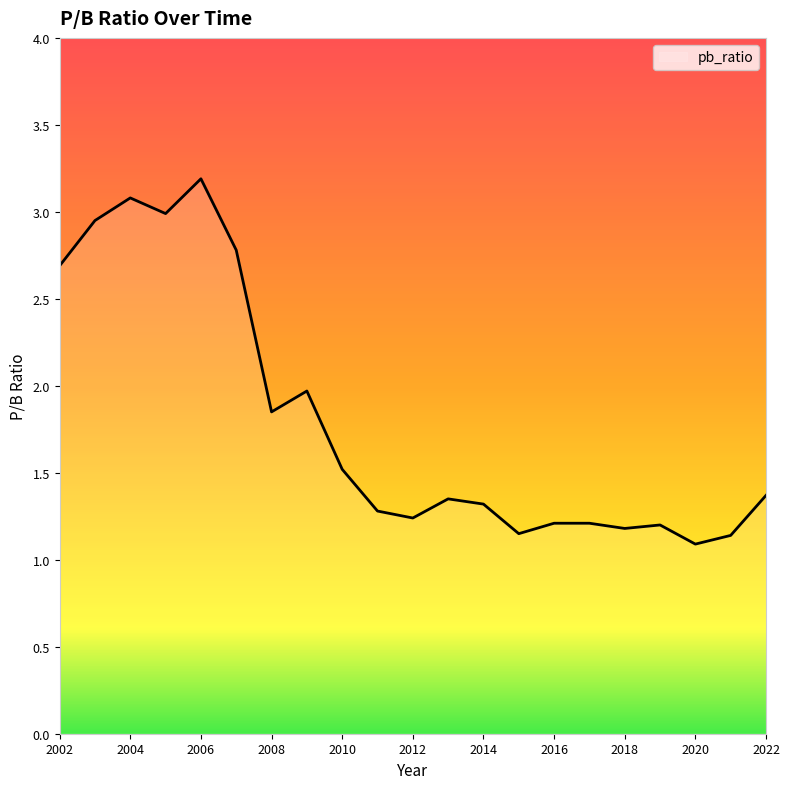

What is the difference between the maximum and minimum values?

2.1